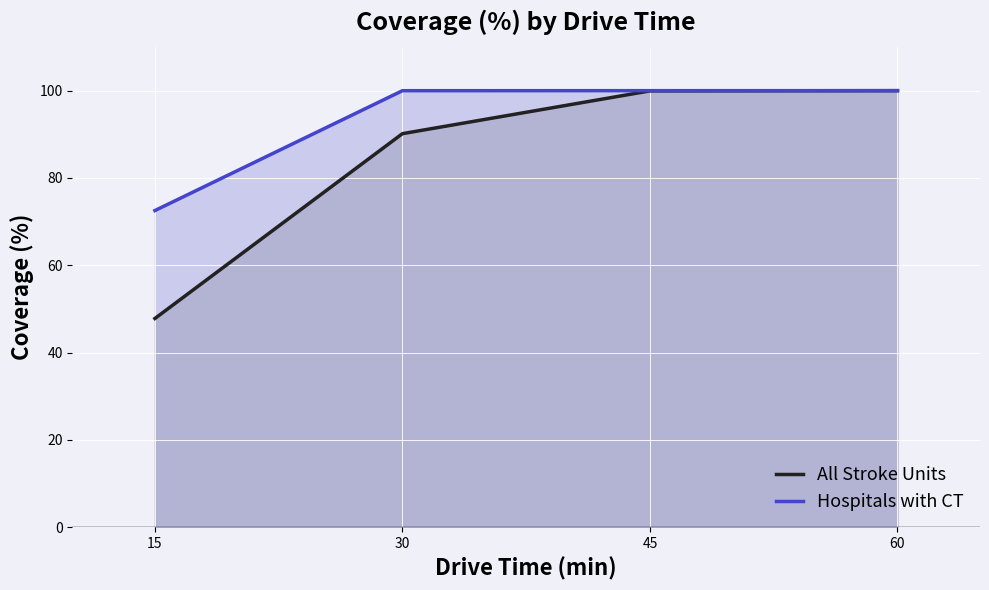

What is the value of the All Stroke Units point at the 2nd from the left?

90.2